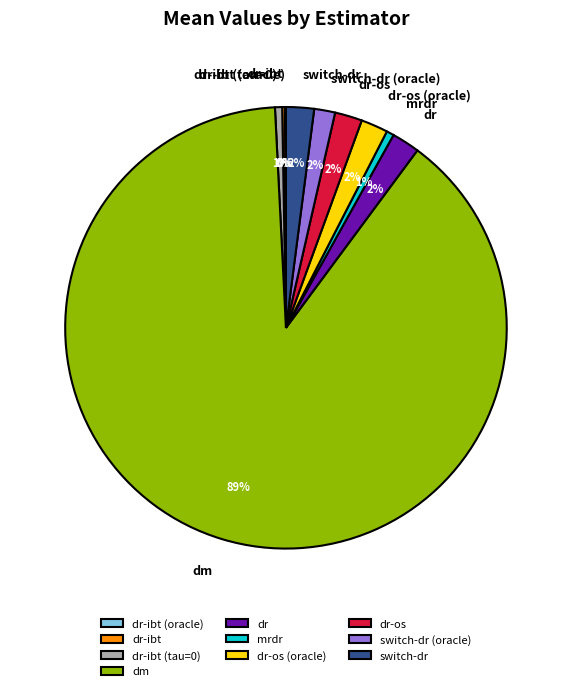

True or false: dr-os accounts for 2% of the total.

True